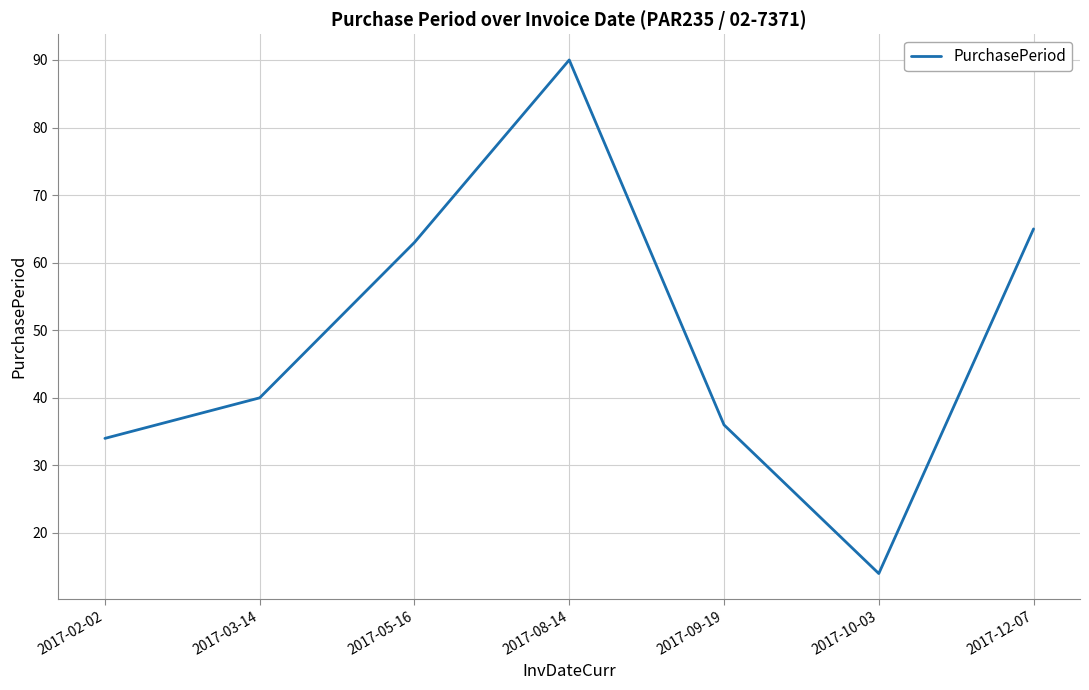

True or false: there are more than 2 points higher than both neighbors.

False